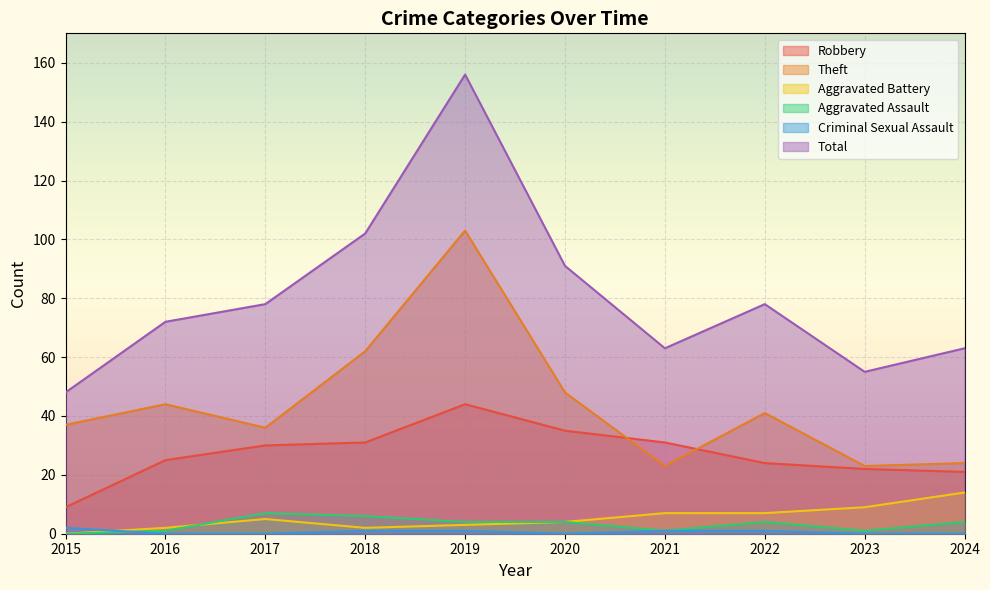

What is the lowest value of the Theft series?

23